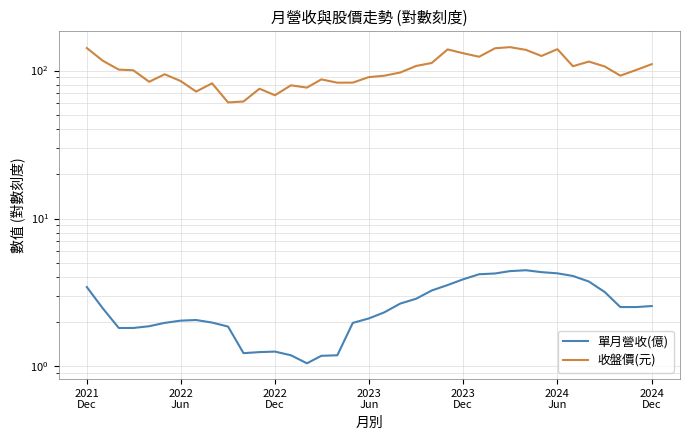

True or false: 收盤價(元) has a value of 113.1 at 14.

False